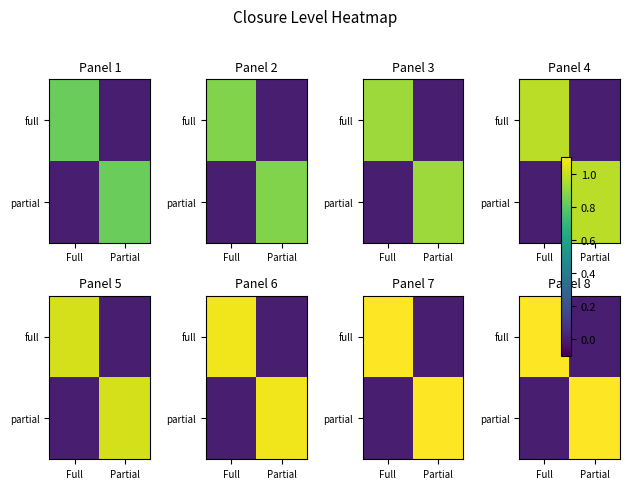

Rank the categories by full value from highest to lowest.

Full, Partial